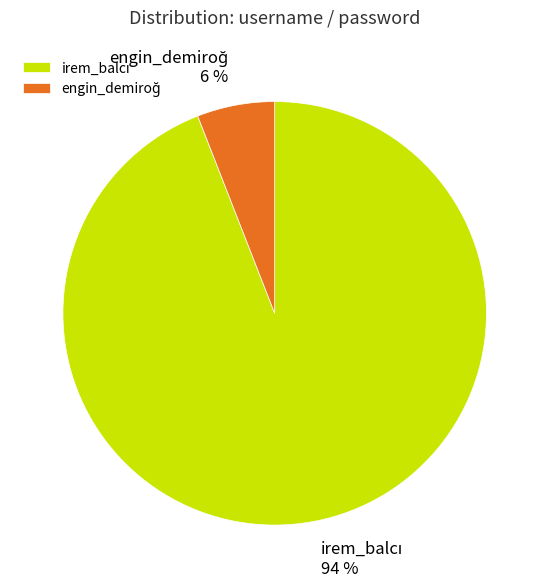

To the nearest percent, what is the average slice percentage?

50%